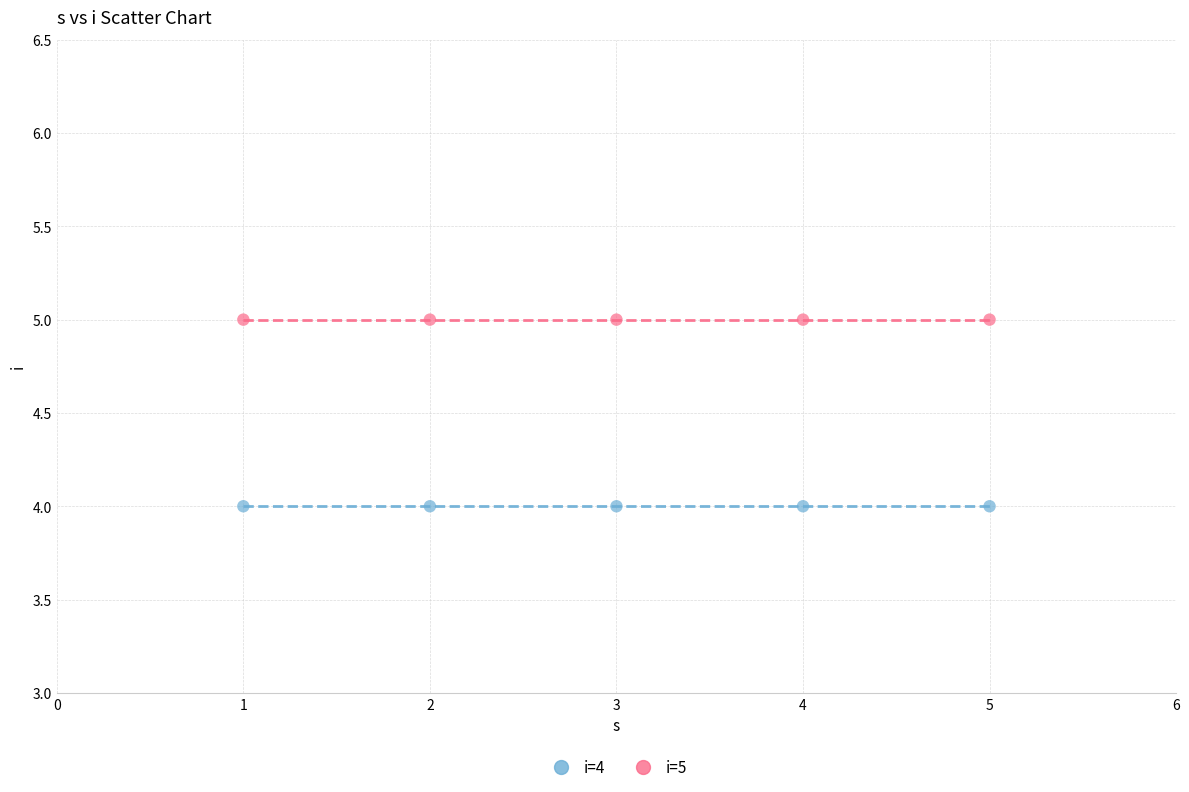

Which series contains the lowest Y value?

i=4